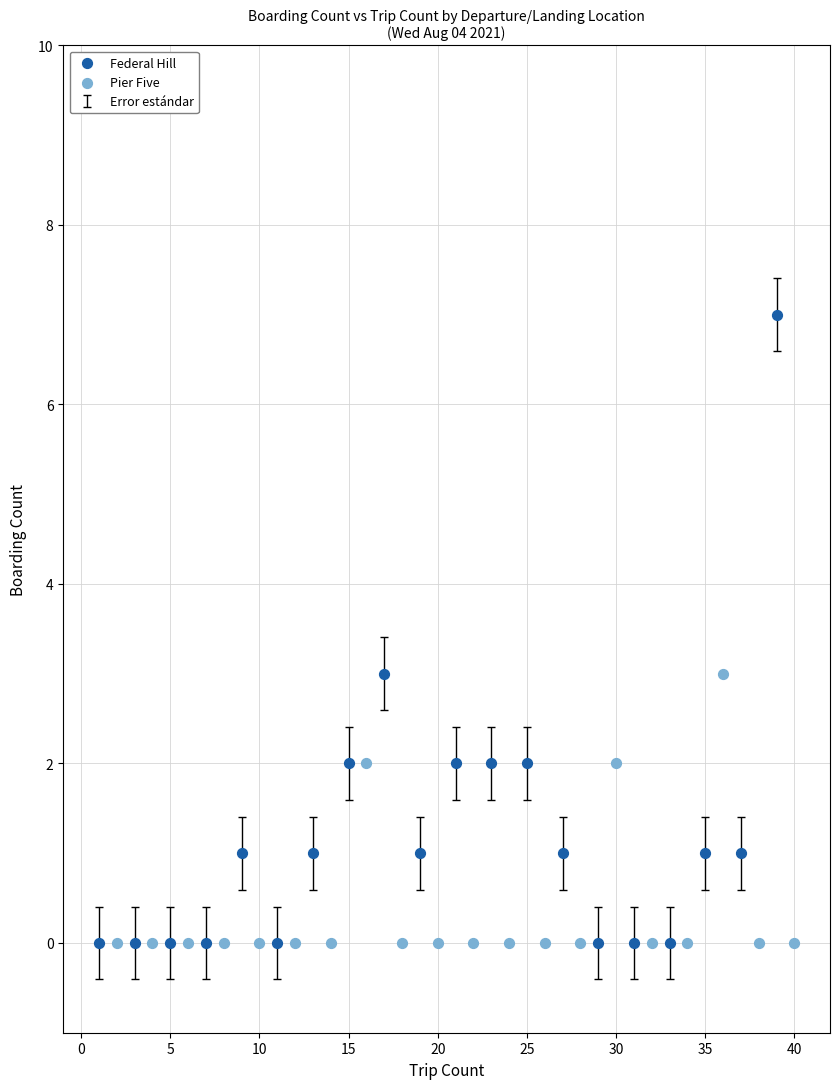

Which series contains the highest Y value?

Federal Hill